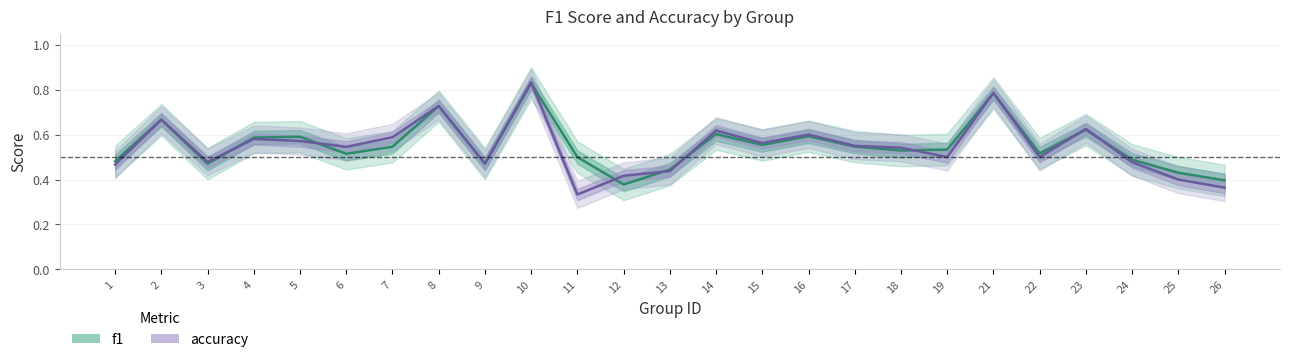

Count the number of data series in this chart.

2